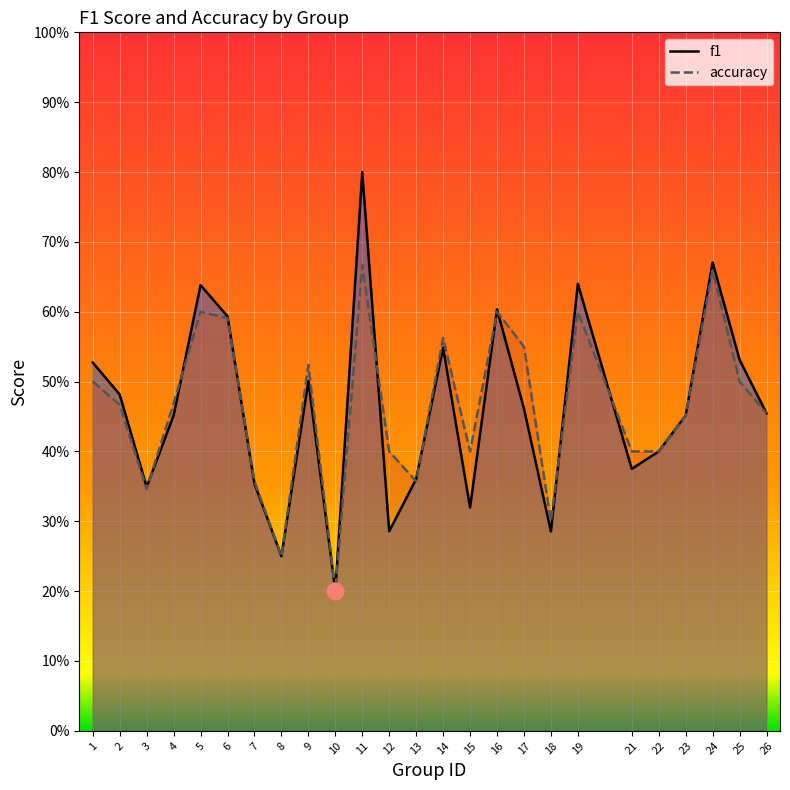

List the labels in order of f1 value, largest first.

11, 24, 19, 5, 16, 6, 14, 25, 1, 9, 2, 17, 26, 23, 4, 22, 21, 13, 7, 3, 15, 12, 18, 8, 10